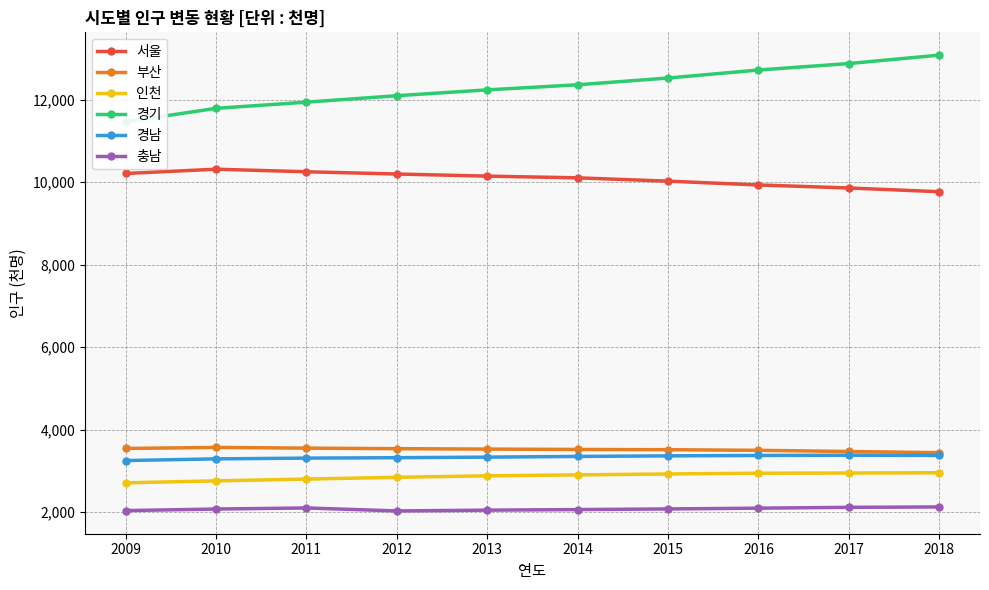

Does the chart have visible grid lines?

Yes